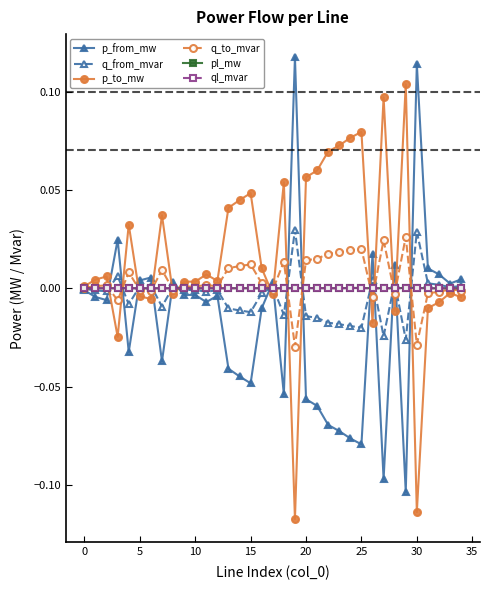

True or false: p_from_mw and ql_mvar intersect in this chart.

True